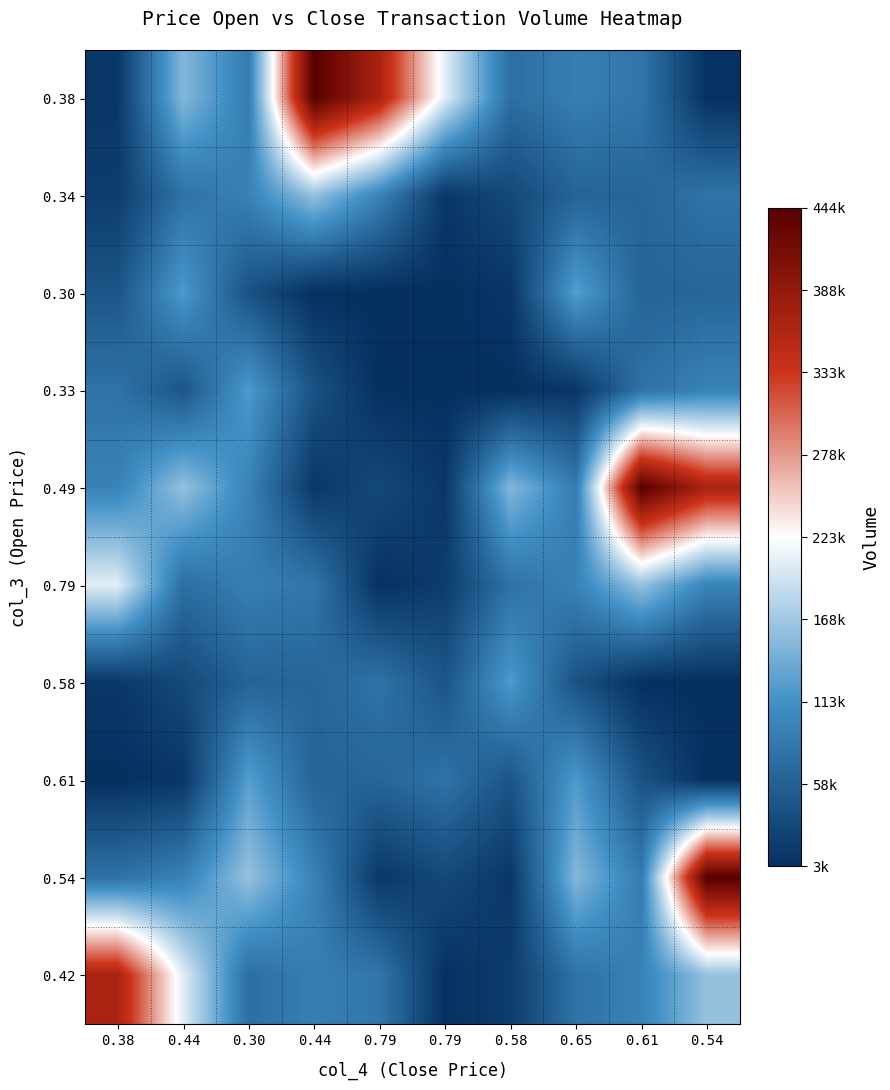

Count the number of data series in this chart.

10